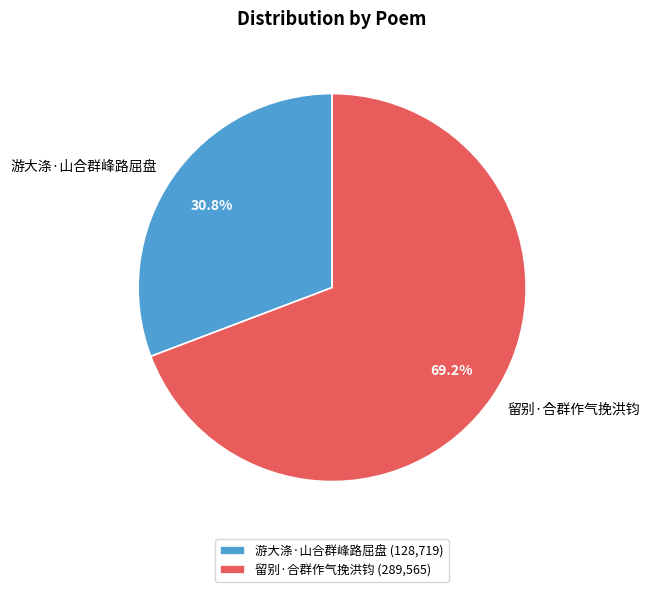

What is the ratio of the value at 留别·合群作气挽洪钧 to the value at 游大涤·山合群峰路屈盘?

2.2